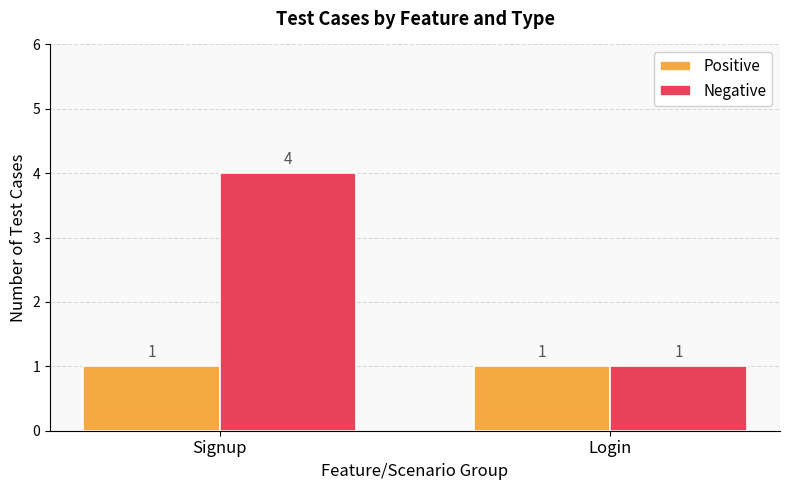

List the series in order of their overall mean, highest first.

Negative, Positive